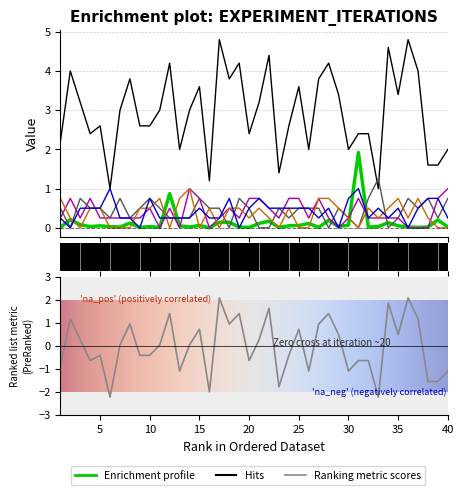

What is the total value across all series at 8?

4.7